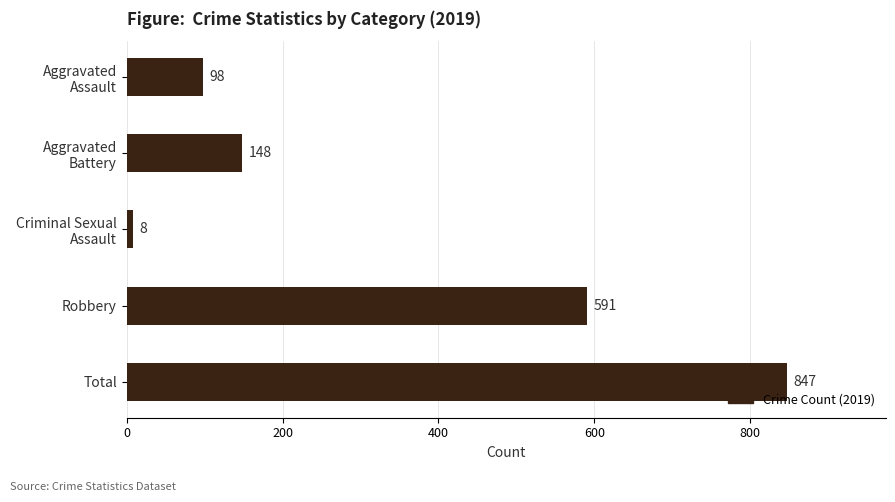

Between Total and Aggravated Assault, which is larger?

Total